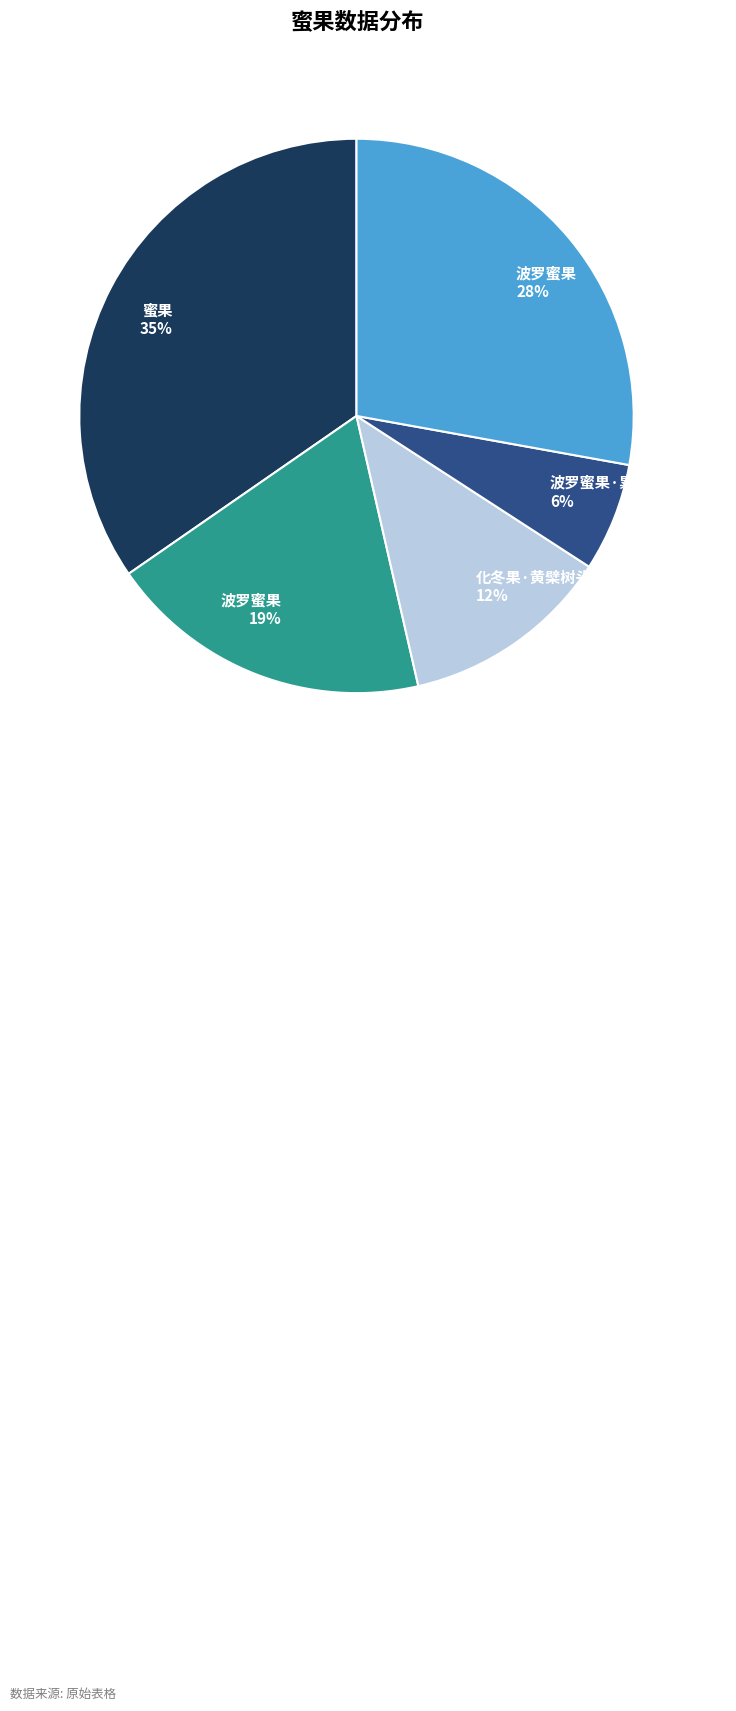

To the nearest percent, what is the average slice percentage?

20%